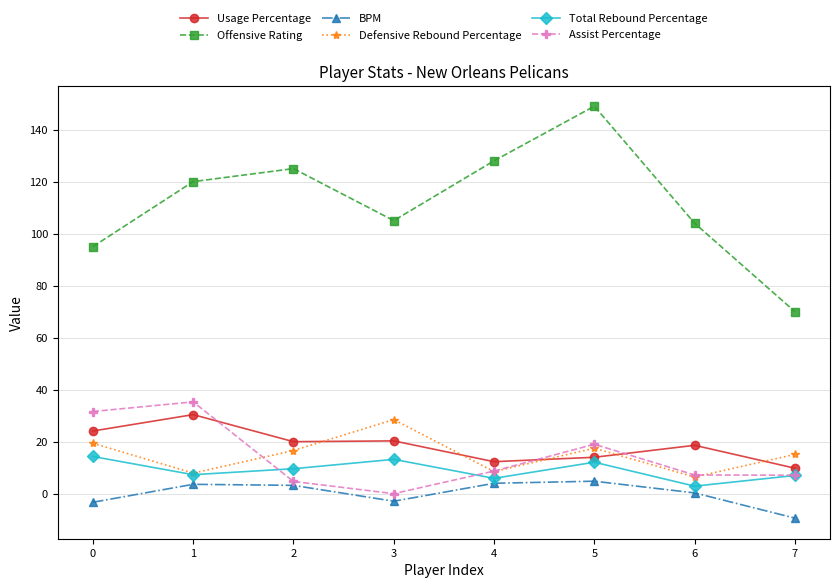

In Total Rebound Percentage, how many points are lower than both neighbors (excluding endpoints)?

3